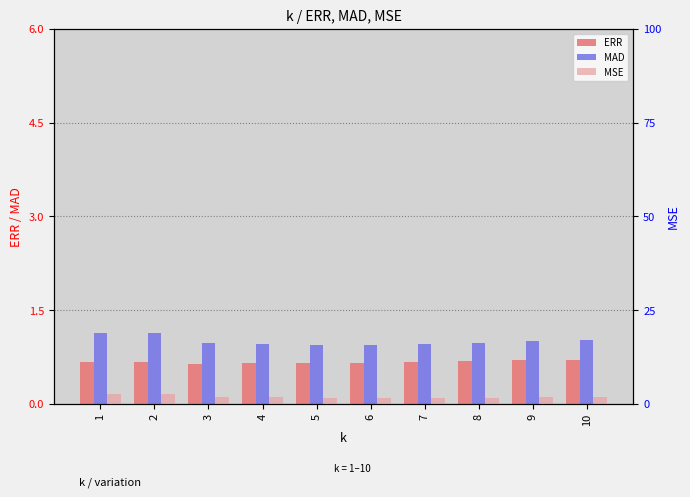

Does the chart contain any negative values?

No